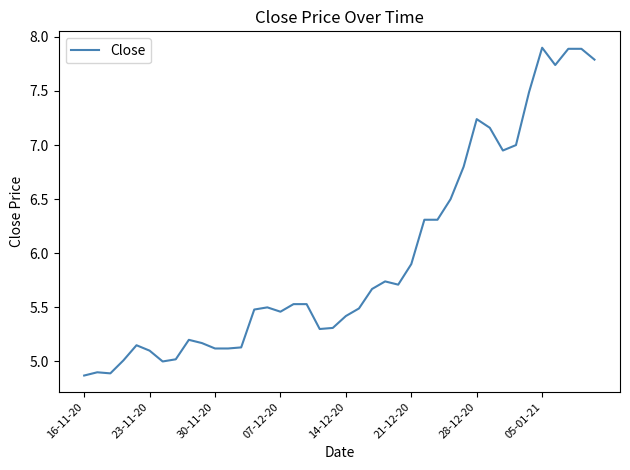

What is the difference between the maximum and minimum values?

3.0